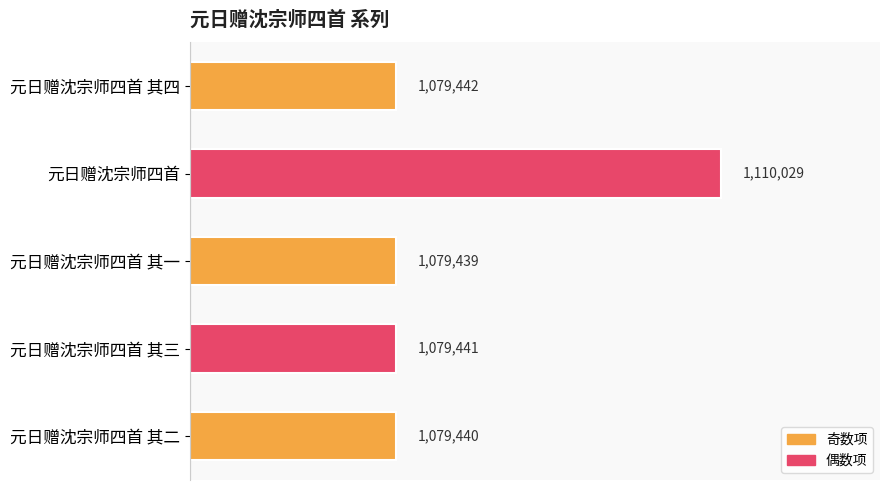

Does the chart contain any negative values?

No